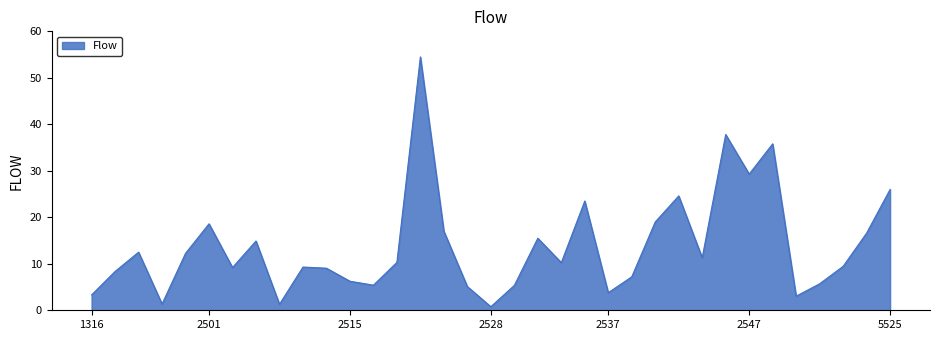

What is the minimum value shown in the chart?

0.8